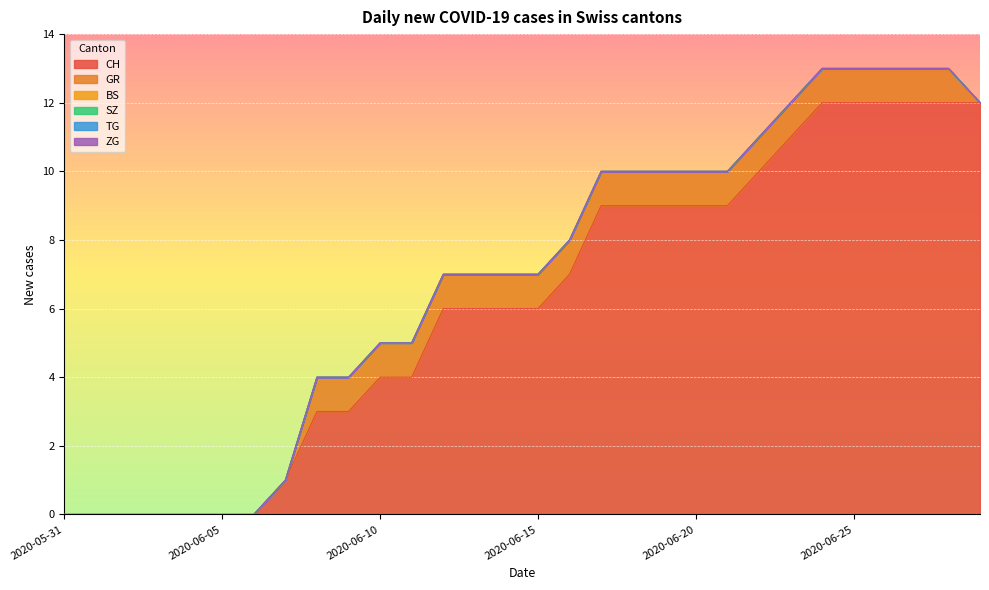

True or false: TG and BS intersect in this chart.

False